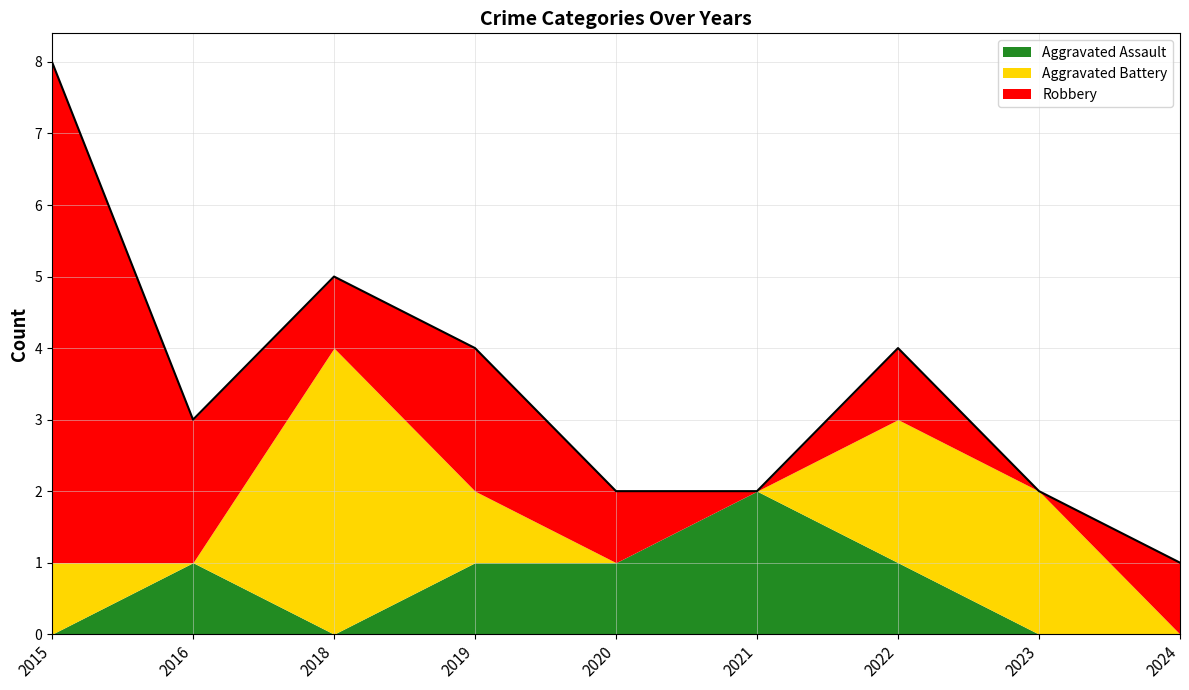

Which series has the largest total across all categories?

Robbery